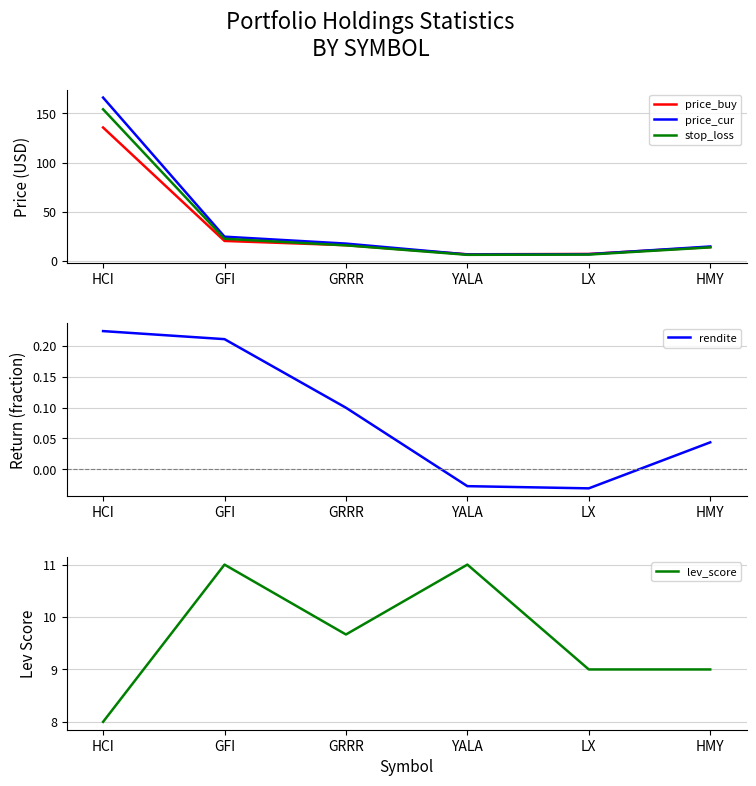

At which category does lev_score reach its first local peak?

GFI